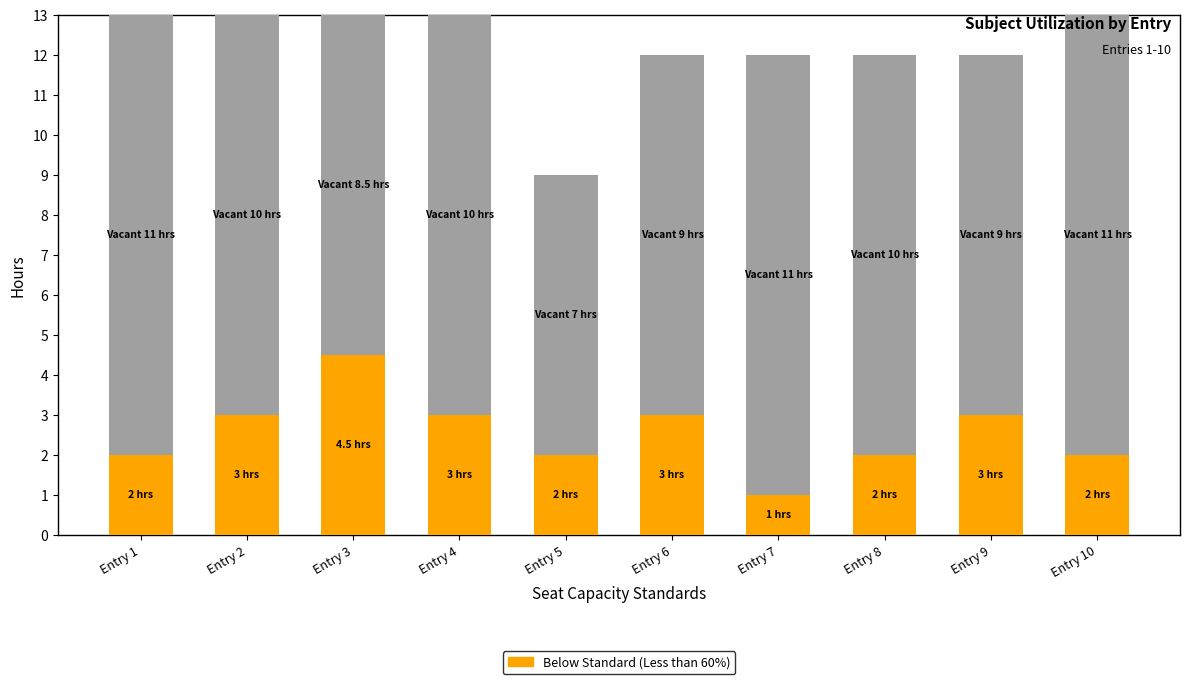

How many series are shown in this chart?

2